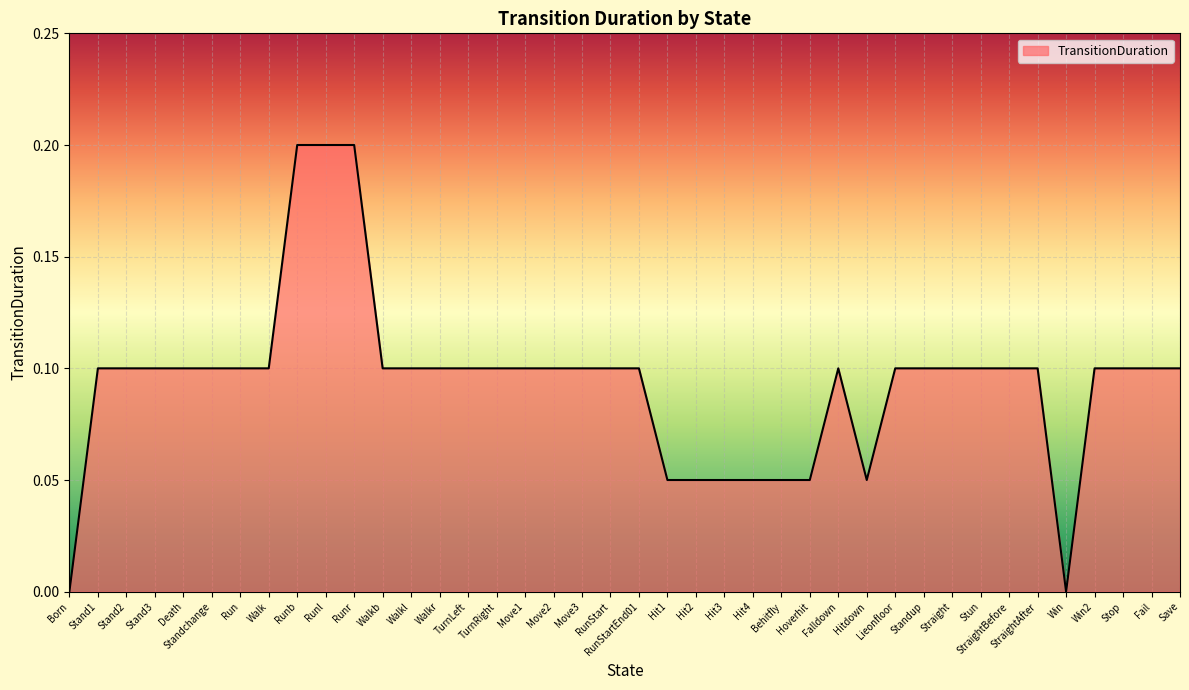

What is the difference between the second highest and second lowest values?

0.2